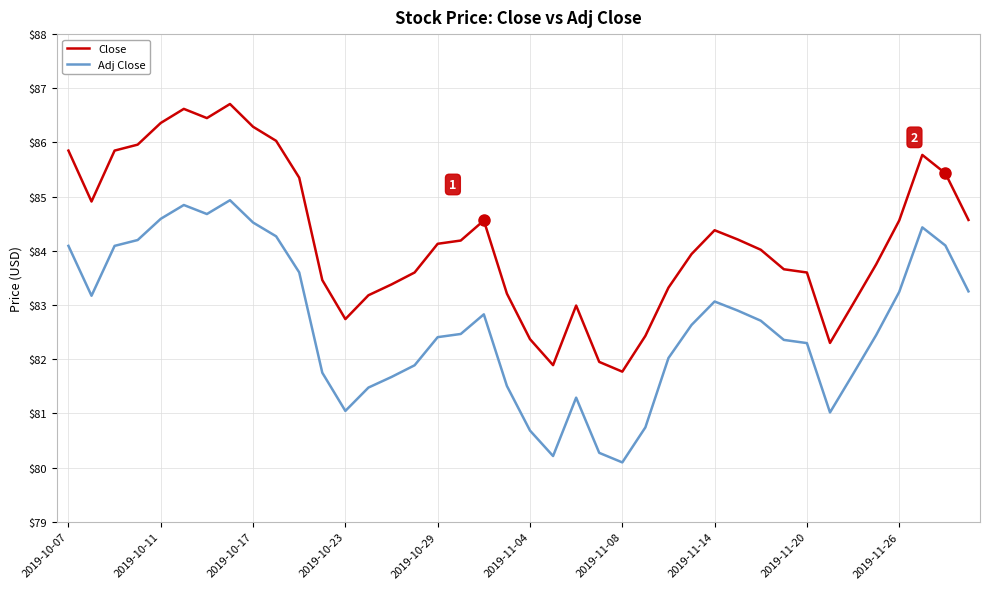

Which series has the largest range (max minus min)?

Close